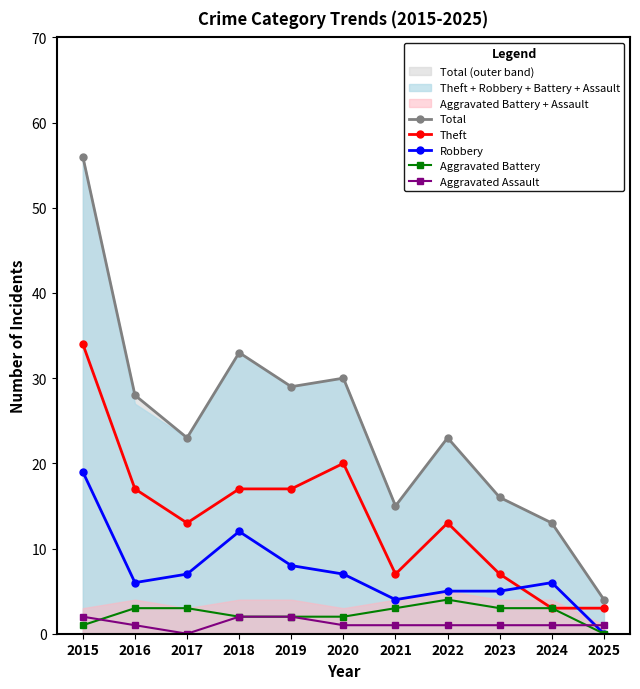

At which category does the chart reach its minimum across all series?

2025